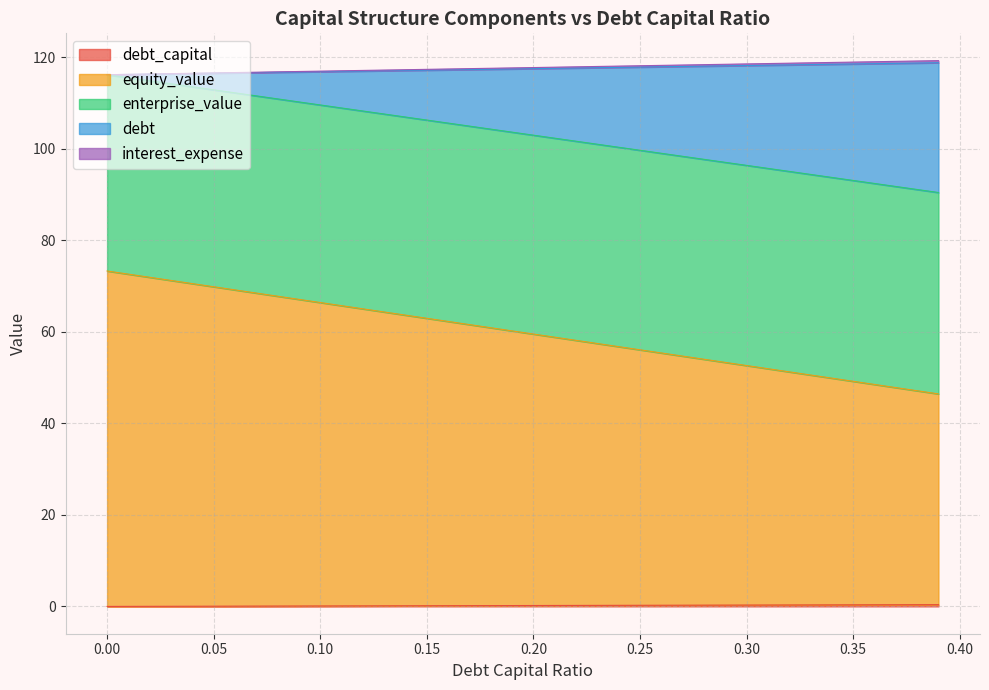

Rank the categories by interest_expense value from lowest to highest.

0.0, 0.01, 0.02, 0.03, 0.04, 0.05, 0.06, 0.07, 0.08, 0.09, 0.1, 0.11, 0.12, 0.13, 0.14, 0.15, 0.16, 0.17, 0.18, 0.19, 0.2, 0.21, 0.22, 0.23, 0.24, 0.25, 0.26, 0.27, 0.28, 0.29, 0.3, 0.31, 0.32, 0.33, 0.34, 0.35, 0.36, 0.37, 0.38, 0.39